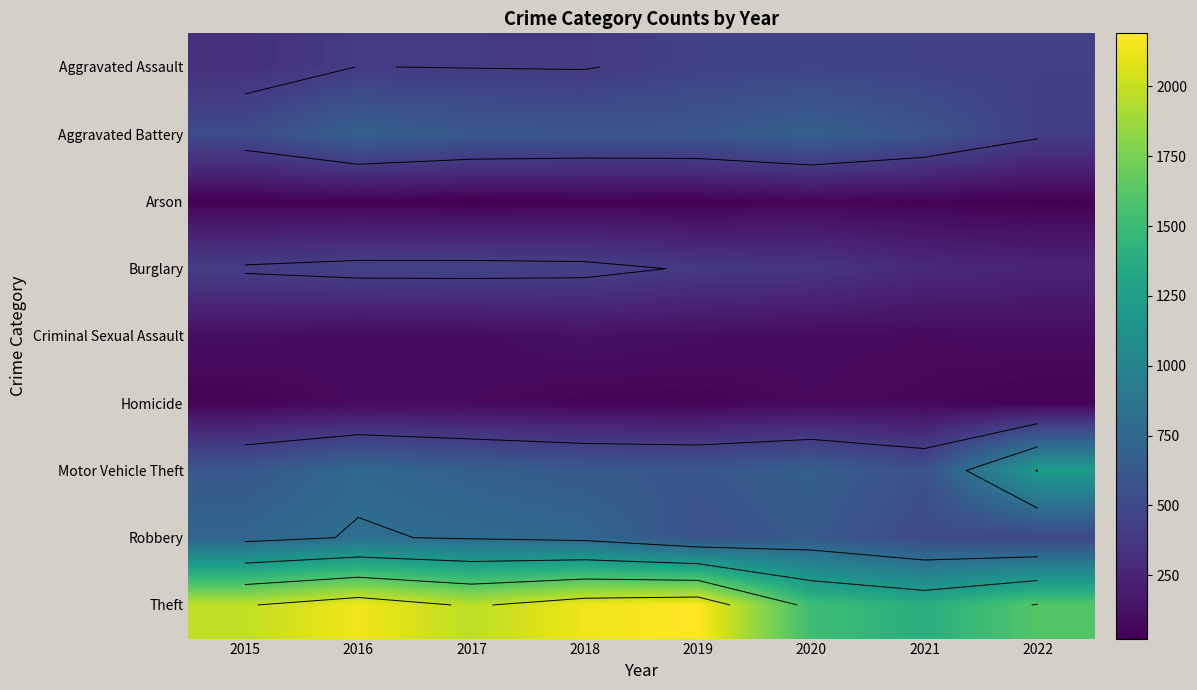

What is the sum of the Arson values at 2017 and 2021?

66